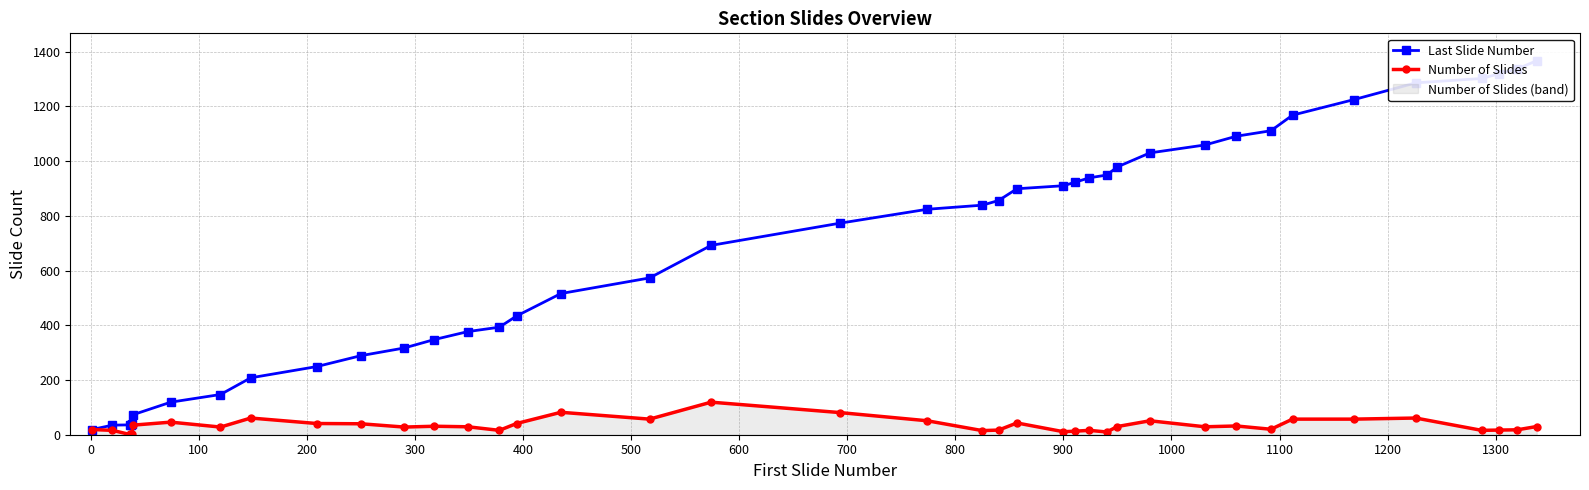

What is the maximum value for Number of Slides?

119